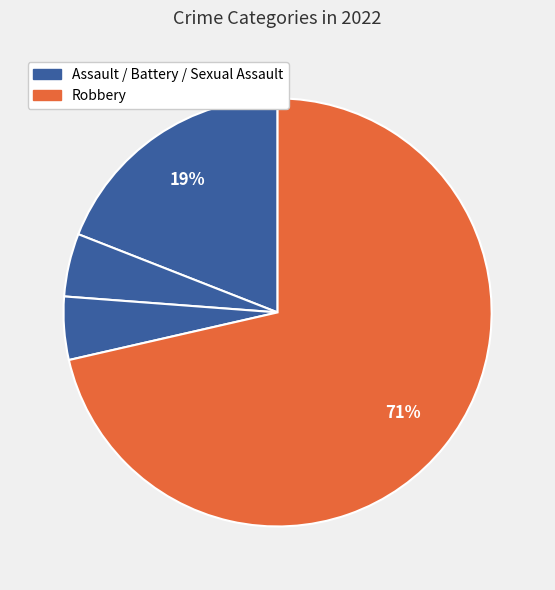

Count the number of slices in the pie.

4